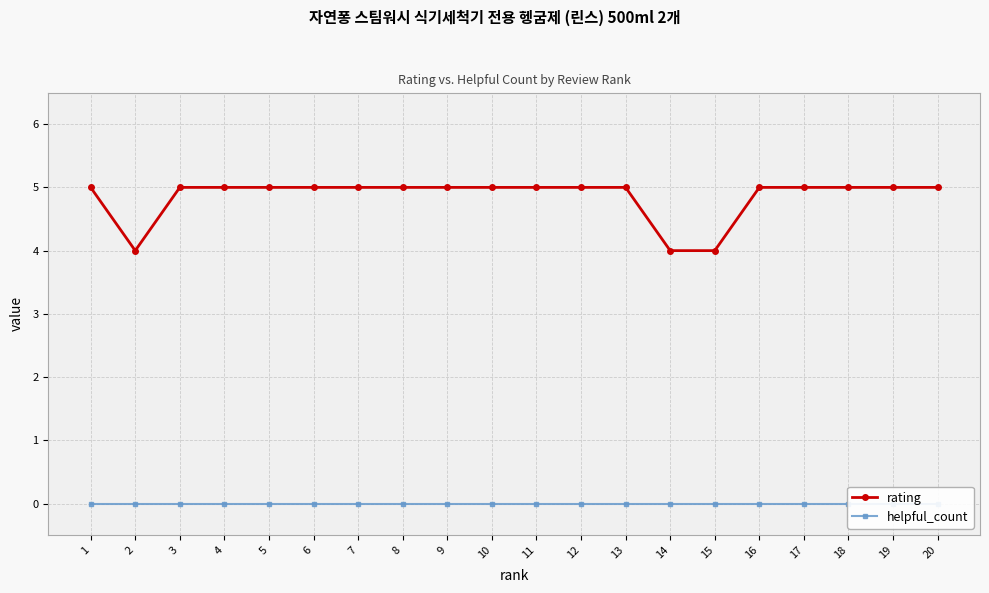

What are all the series names shown in the legend?

rating, helpful_count